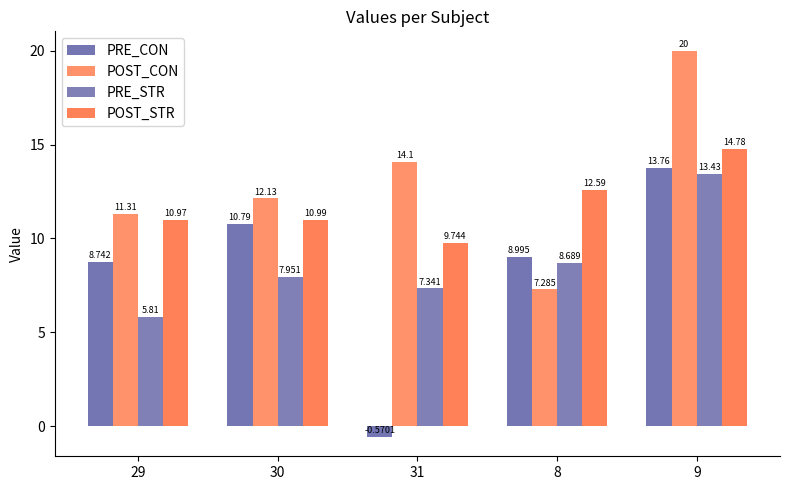

What is the difference between the second highest and second lowest values in the PRE_CON series?

2.0